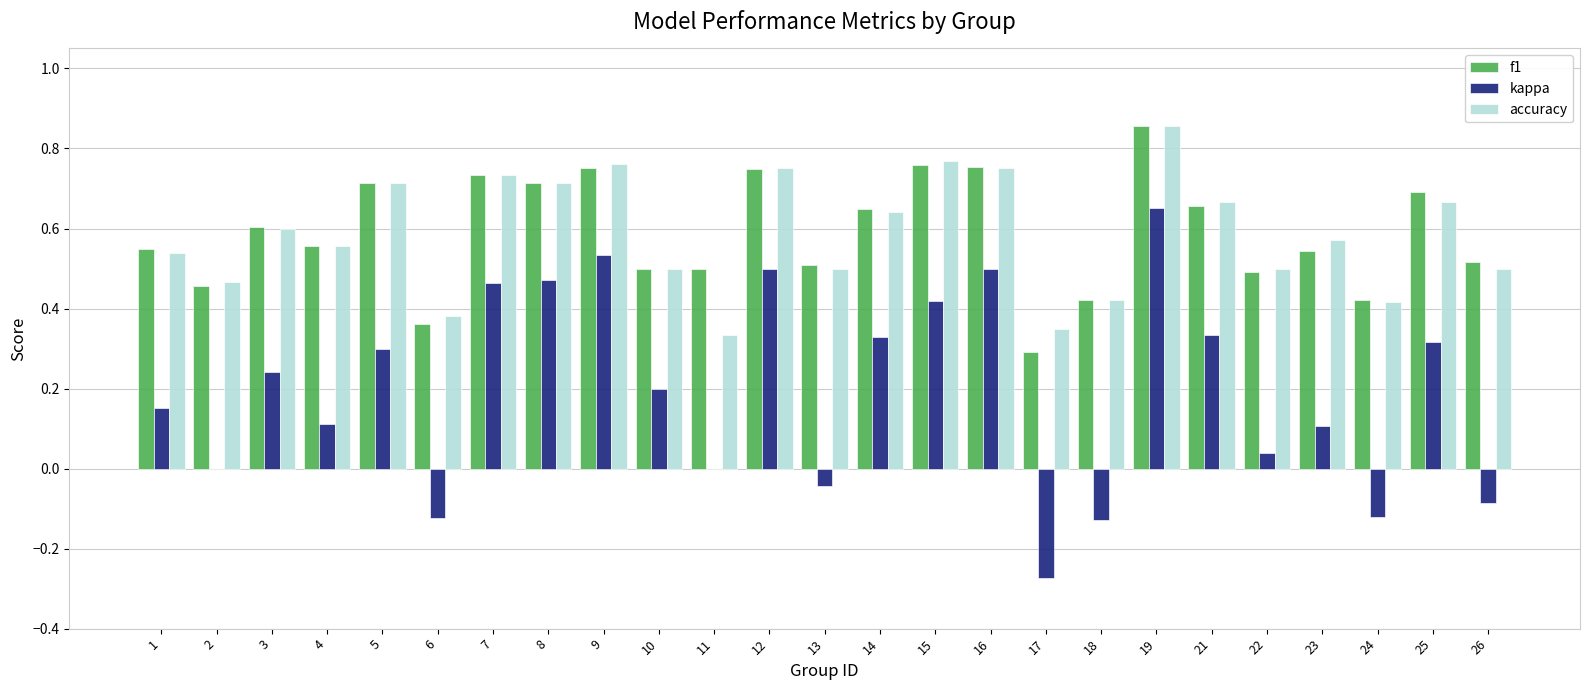

How many data points does each series have?

25